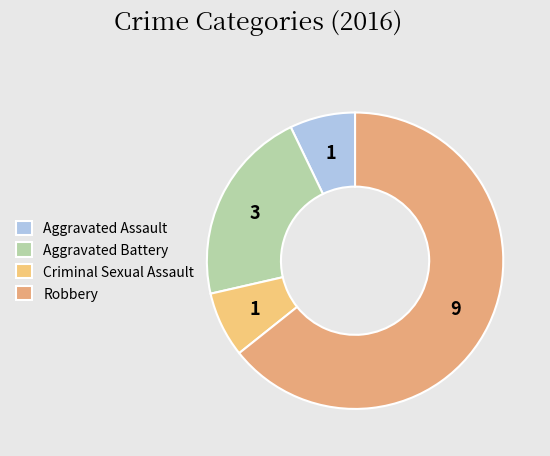

Count the number of slices in the pie.

4